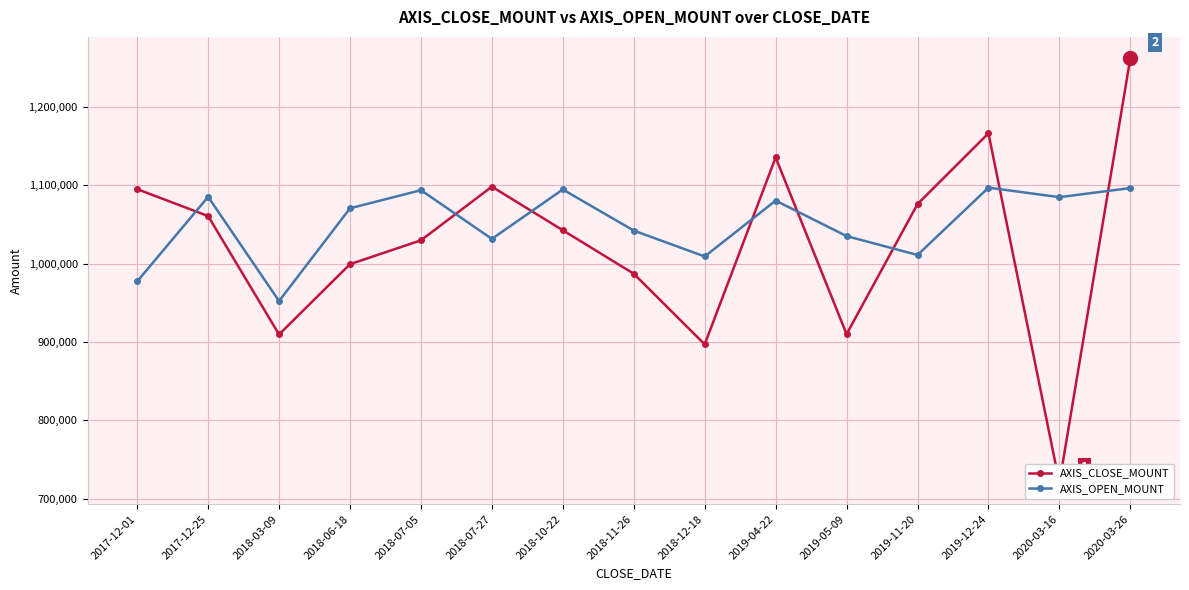

Where does the AXIS_CLOSE_MOUNT series first go above 1042400?

2017-12-01